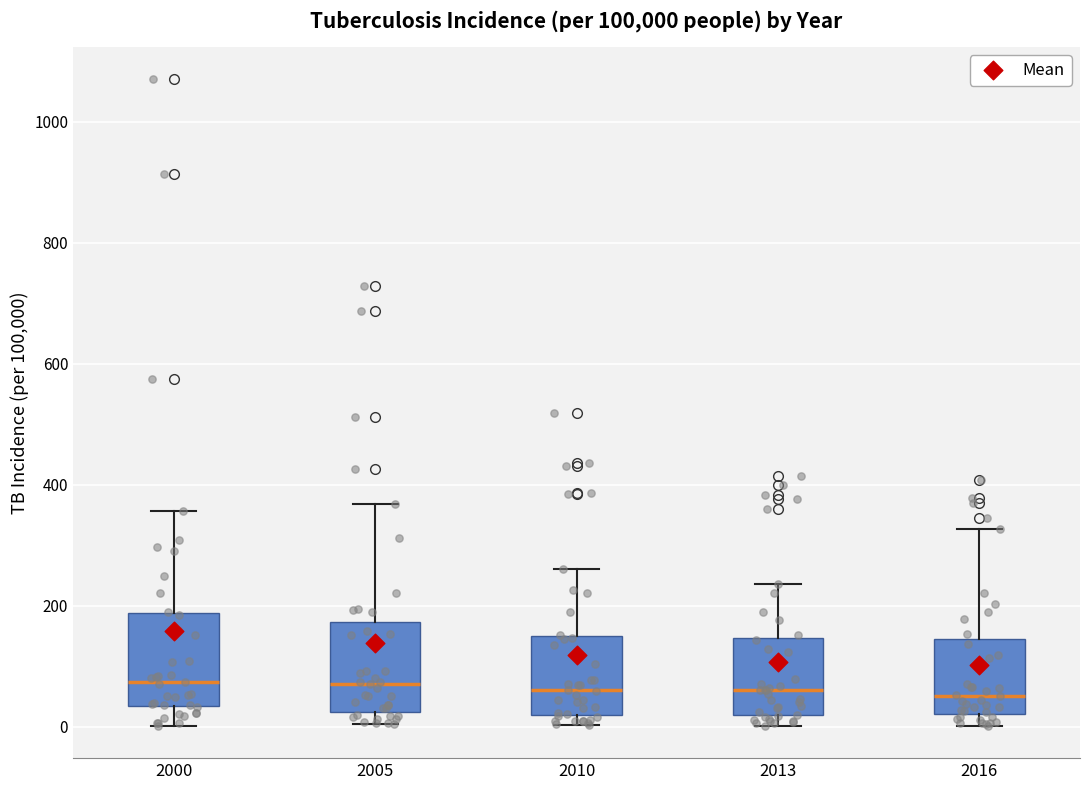

Reading left to right, transcribe this box plot: for each box, give where its median line is, the range the box spans, and where its two whiskers end, as read against the y-axis. The values are not printed on the chart, so give them approximately, as read against the axis.

2000: median 80, box 40 to 180, whiskers 0 to 360
2005: median 80, box 20 to 180, whiskers 0 to 360
2010: median 60, box 20 to 140, whiskers 0 to 260
2013: median 60, box 20 to 140, whiskers 0 to 240
2016: median 60, box 20 to 140, whiskers 0 to 320